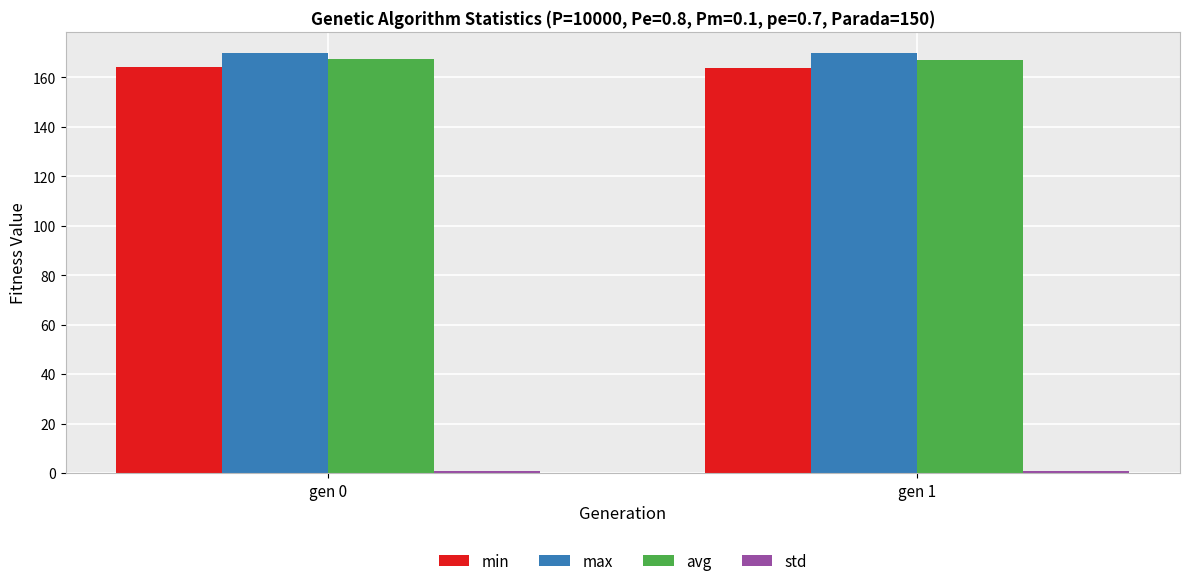

What is the average value of the avg series?

167.2